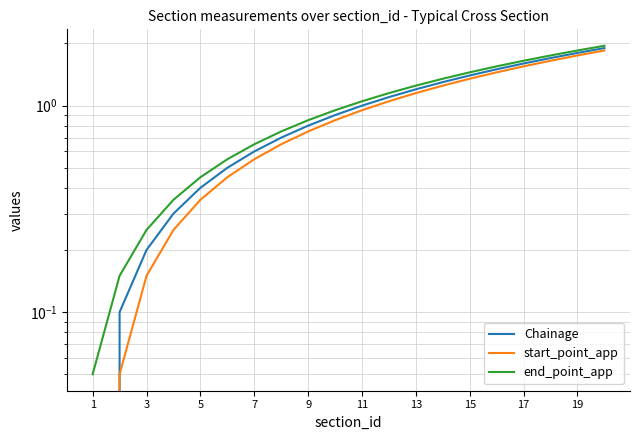

Which has a higher value, 7 or 18?

18